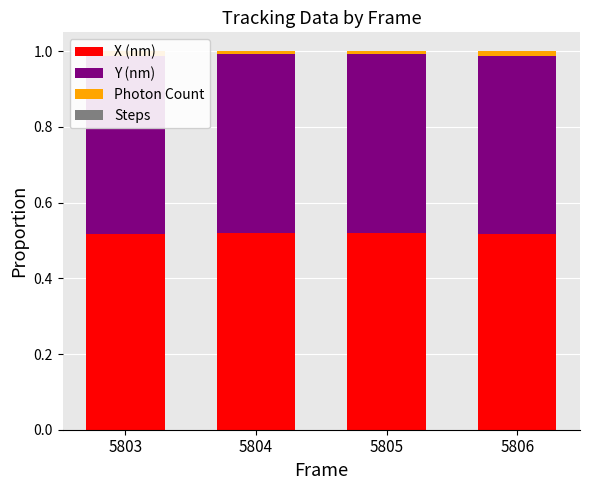

What is the total value across all series at 5805?

1.0